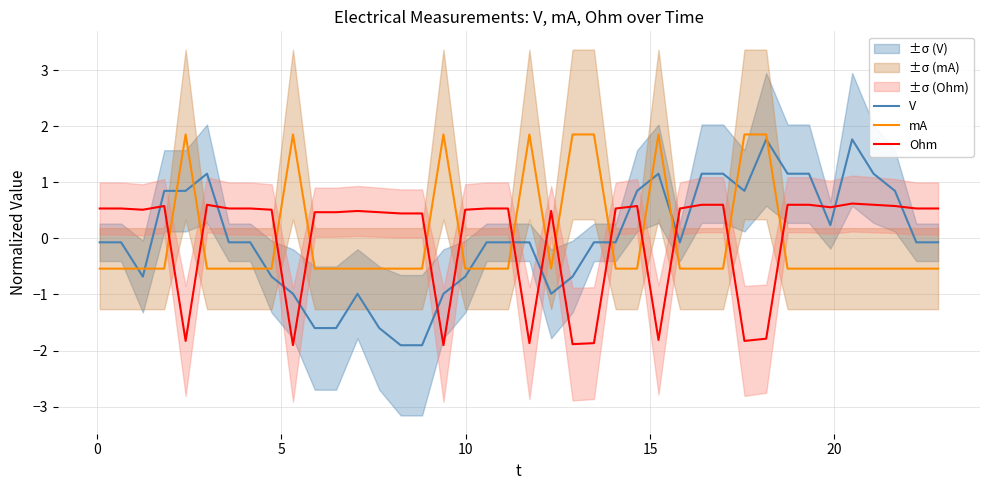

What is the minimum value for mA?

-0.5